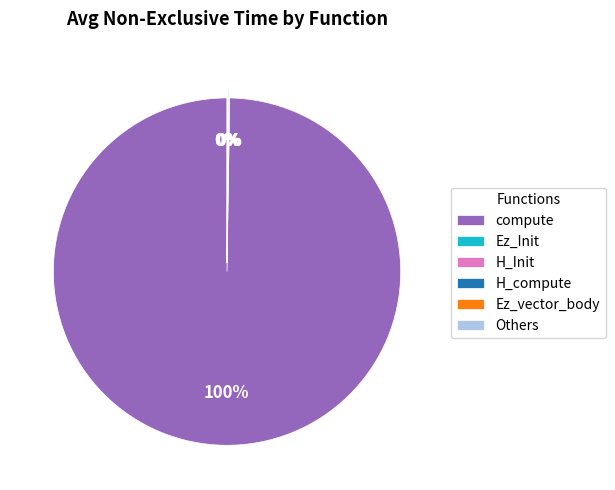

Which category has the biggest portion of the pie?

compute